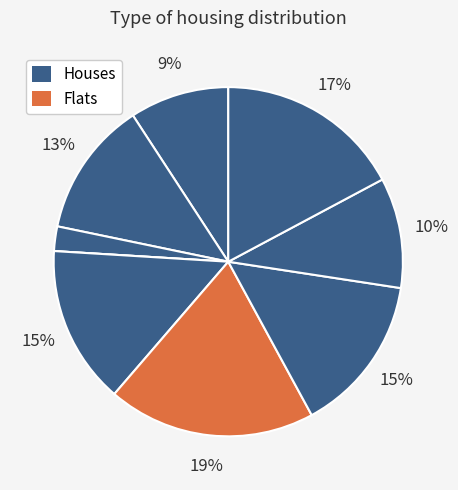

To the nearest percent, what is the average slice percentage?

11%